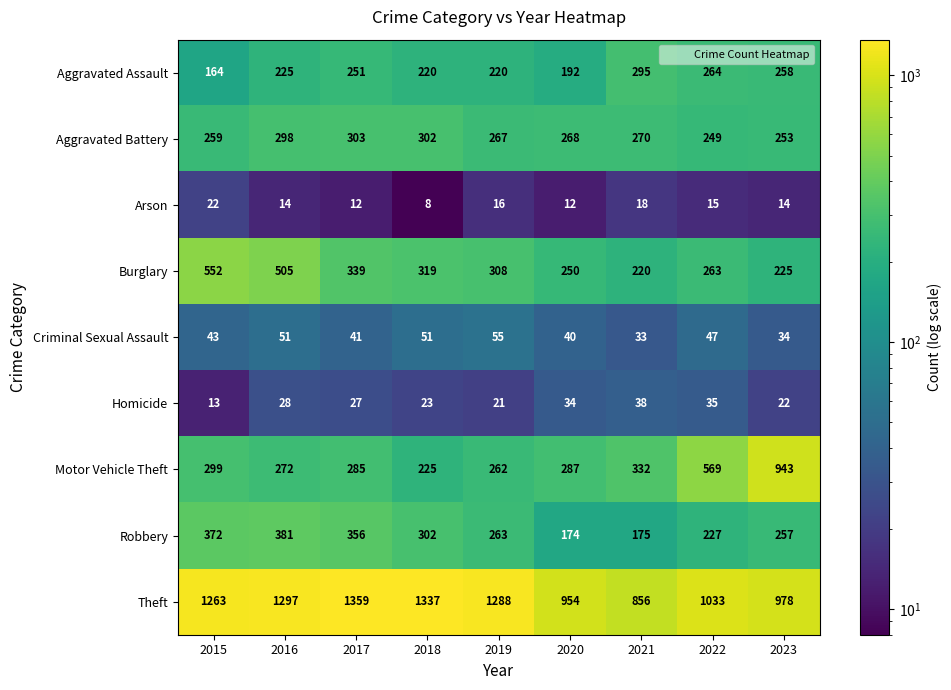

At which category is the sum across all series the highest?

2016